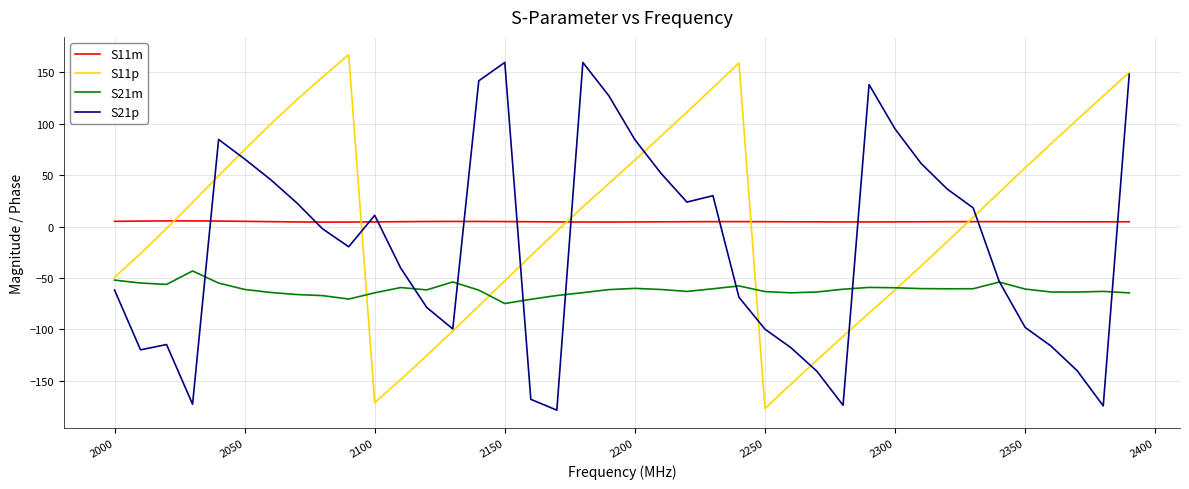

True or false: S21m and S11m intersect in this chart.

False